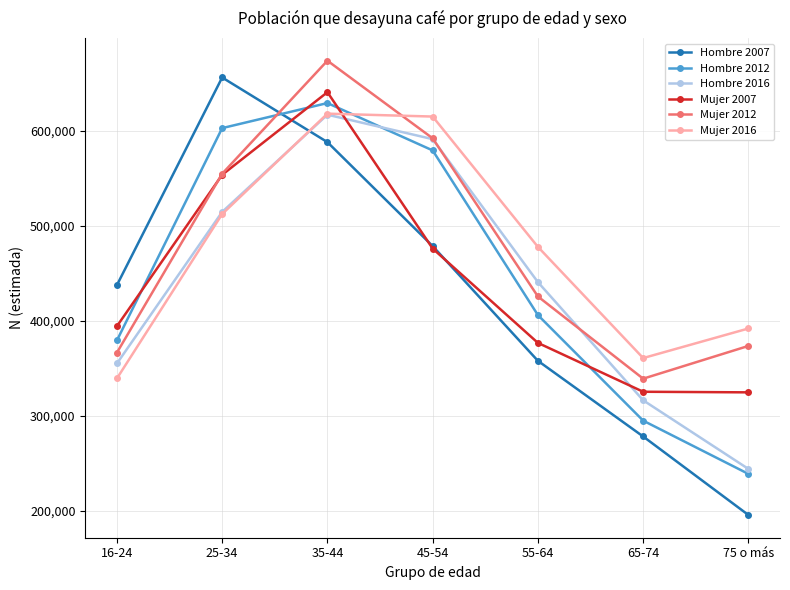

What is the spread (max minus min) of values at 35-44?

85657